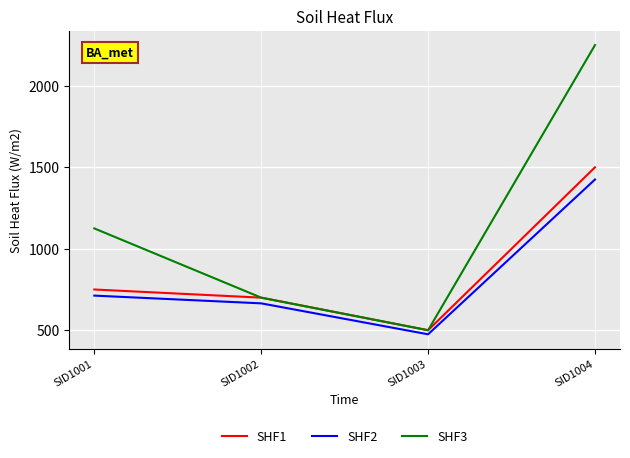

True or false: SHF3 and SHF2 cross at least once.

False